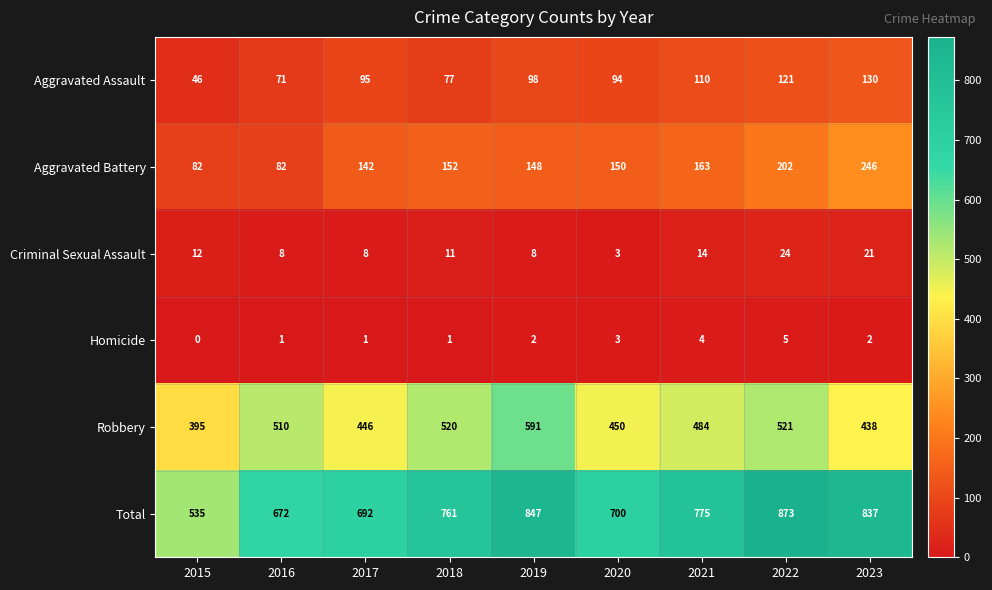

The value of Aggravated Battery at 2022 is 132. True or false?

False